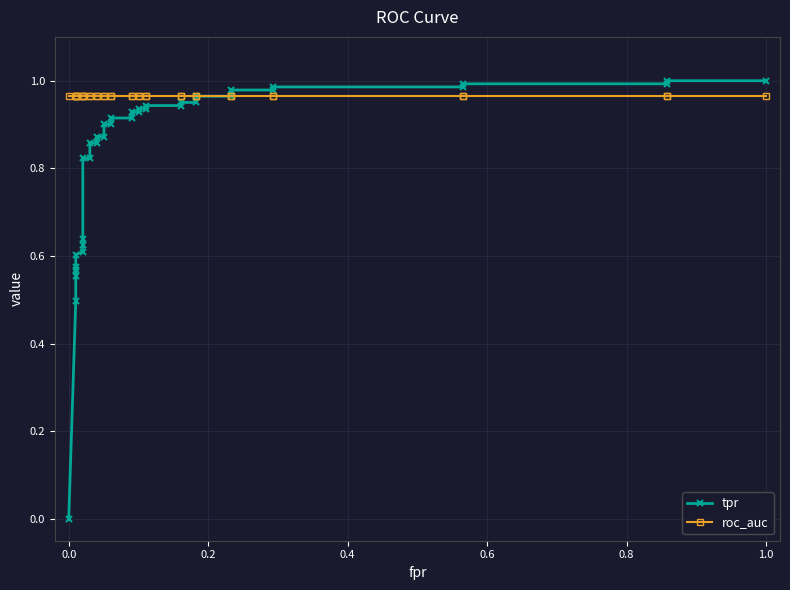

How many intersections are there between tpr and roc_auc?

1